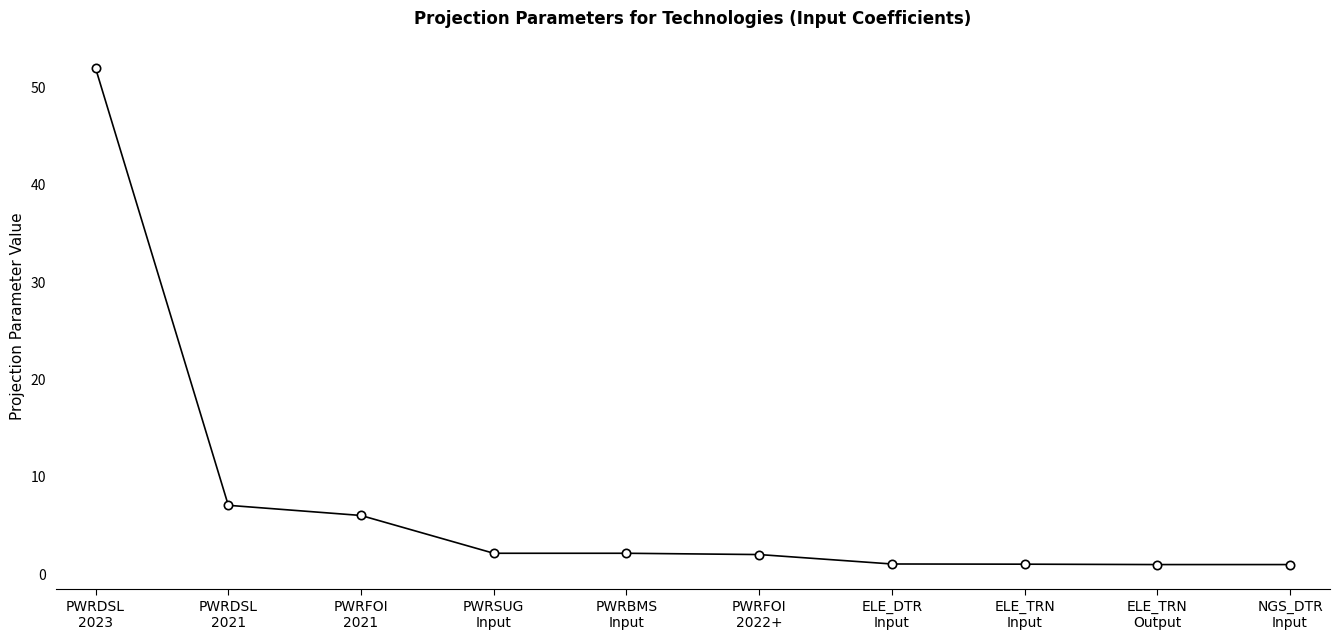

What is the value of the 5th point from the left?

2.2